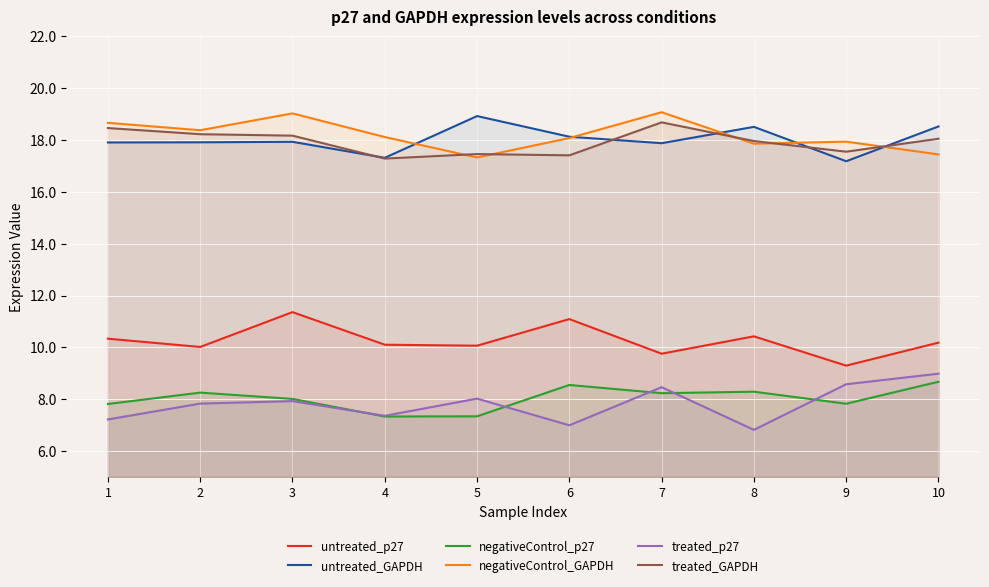

Which series changed the most between 4 and 7?

treated_GAPDH